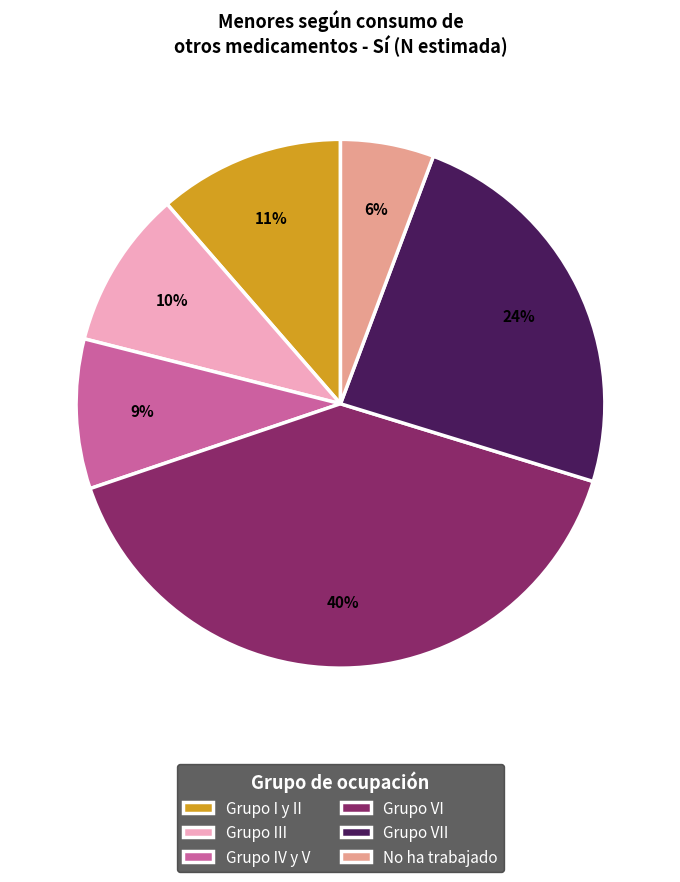

Which has a higher value, No ha trabajado or Grupo III?

Grupo III